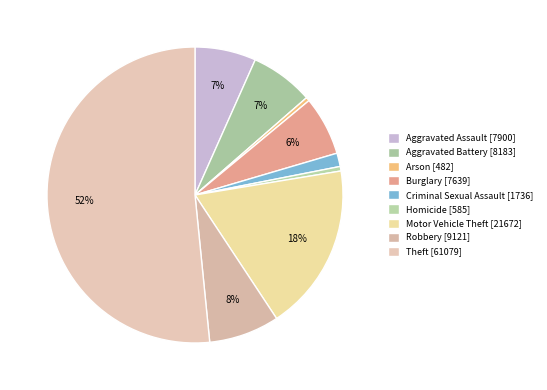

Count the number of slices in the pie.

9